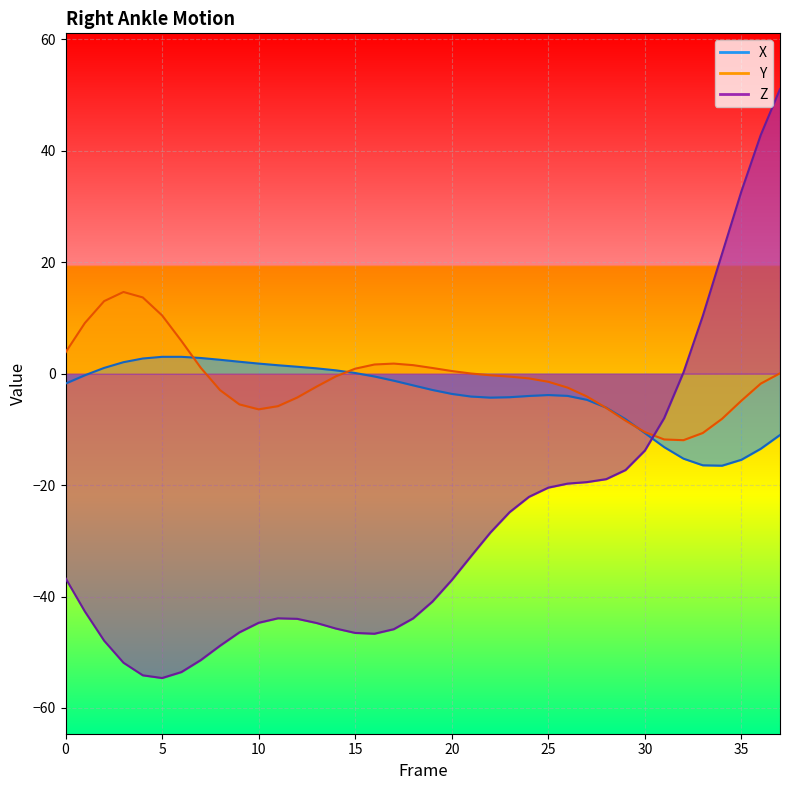

How many positive values does the Y series have?

16